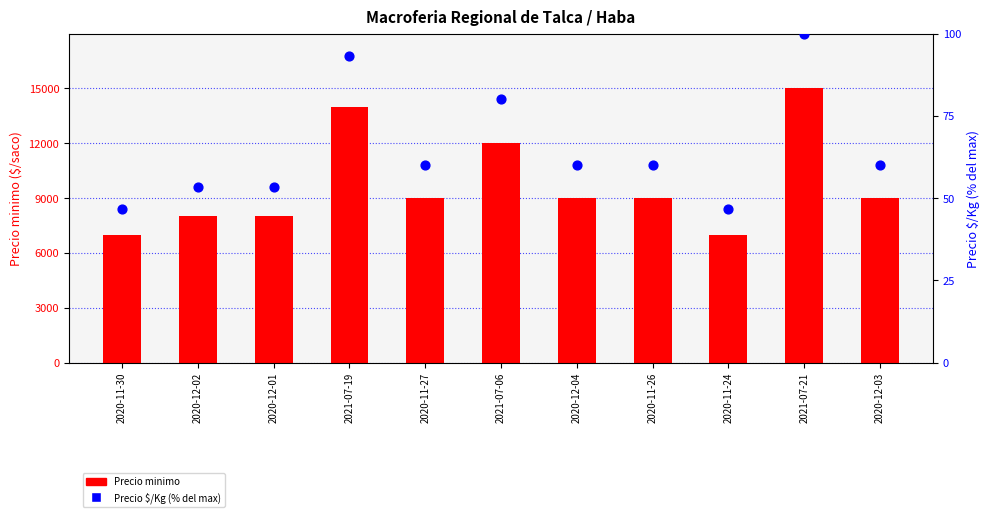

At which category is the sum across all series the highest?

2021-07-21